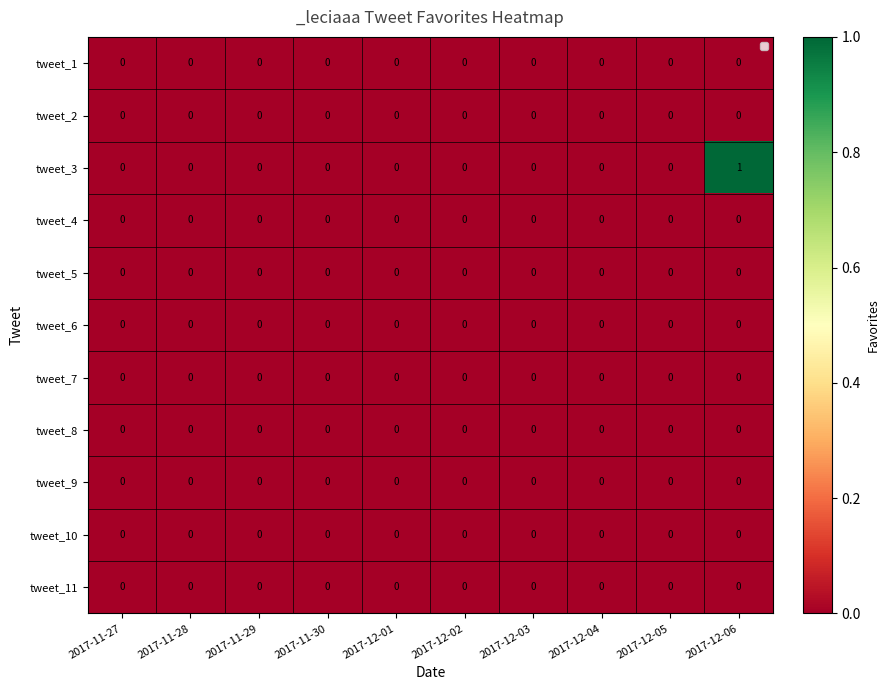

Which series has the largest total across all categories?

tweet_3